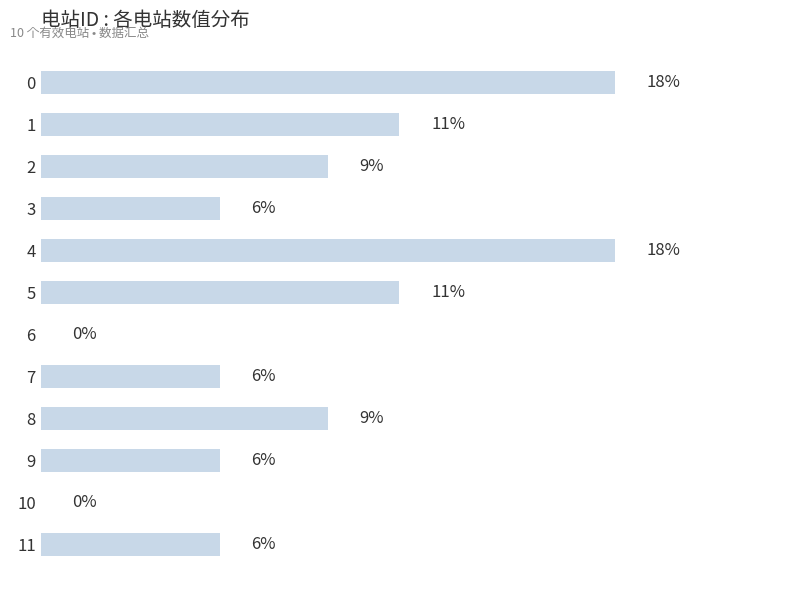

Are the bars horizontal?

Yes